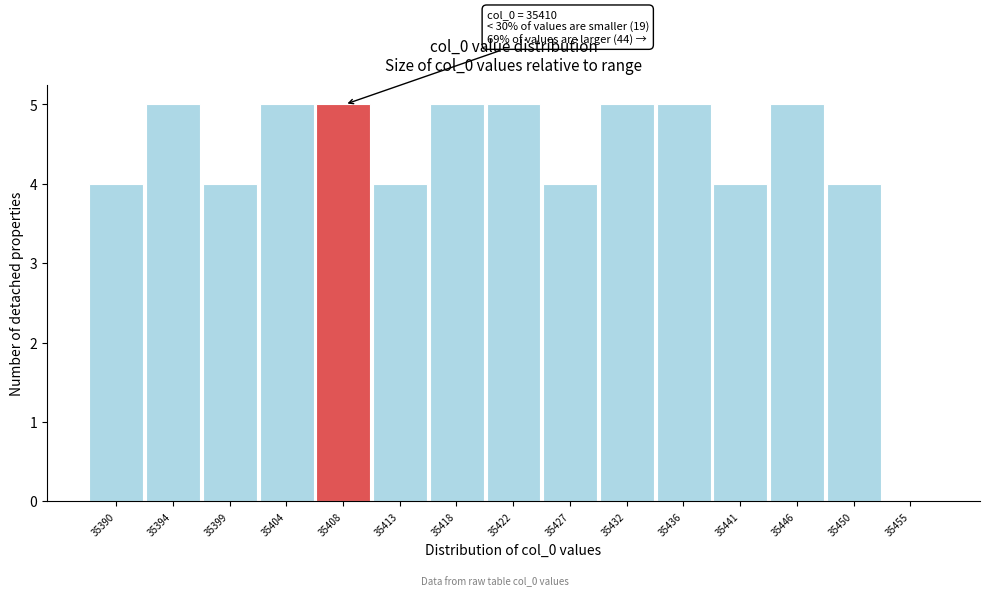

Reading right to left, extract all data points from this chart.

35455=0	35450=4	35446=5	35441=4	35436=5	35432=5	35427=4	35422=5	35418=5	35413=4	35408=5	35404=5	35399=4	35394=5	35390=4